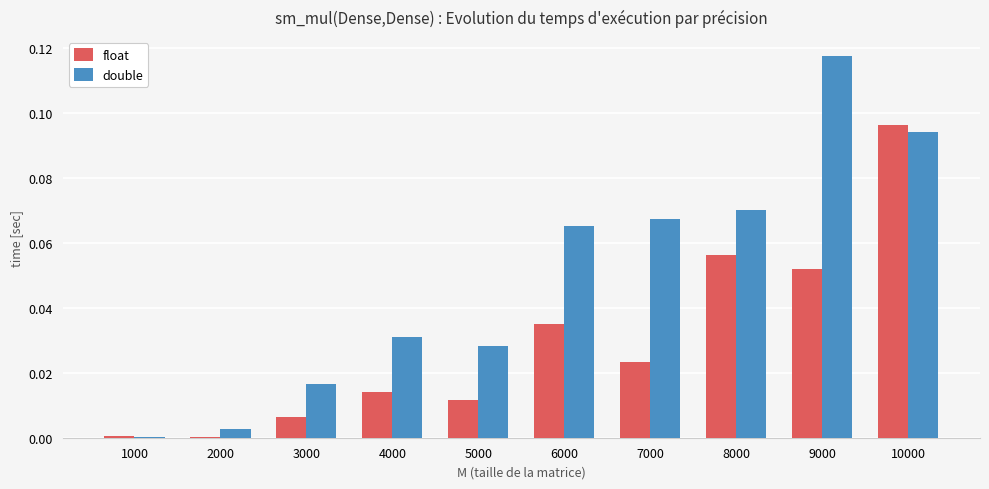

Which category has the highest value across all series?

9000